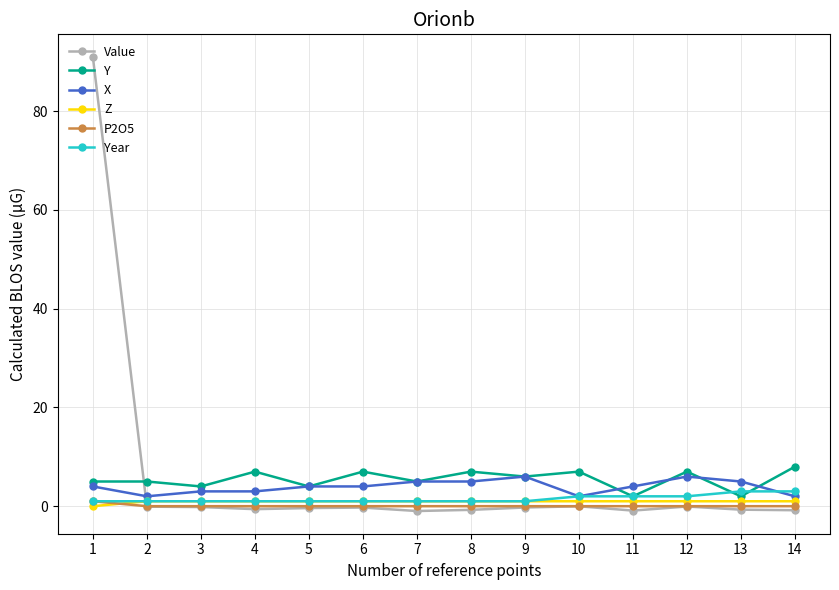

What is the value of the Y point at the 14th from the left?

8.0